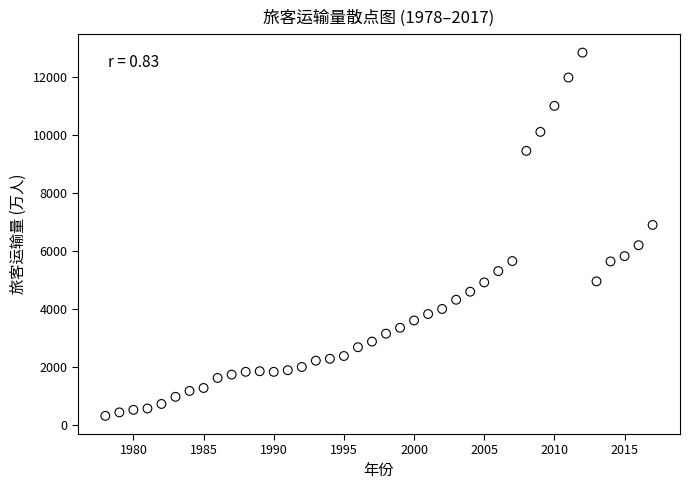

What is the range of X values (max minus min)?

39.0